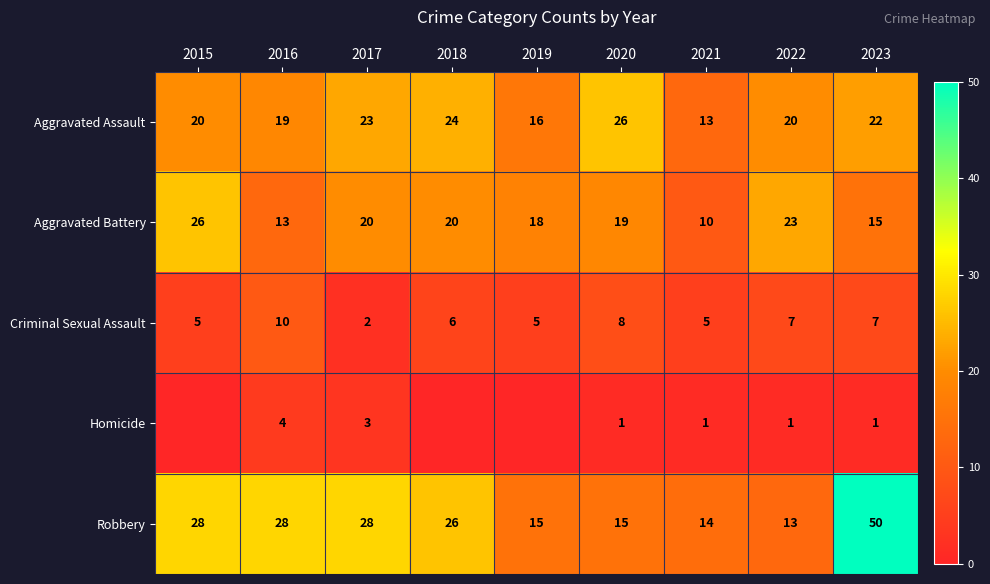

Where is Aggravated Assault nearest to the value 19?

2016